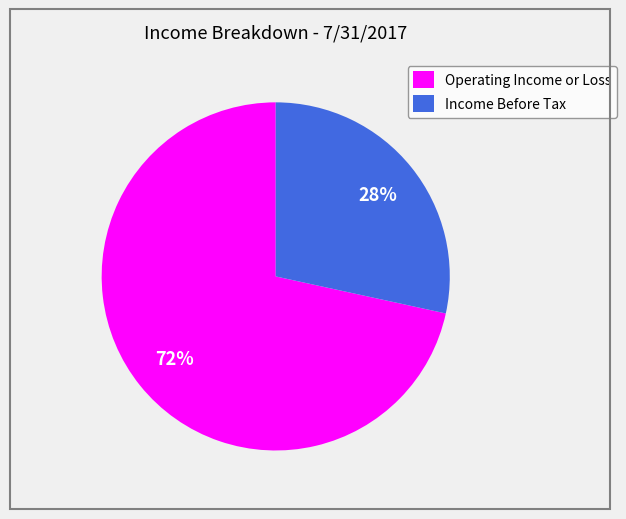

Which slice is the smallest?

Income Before Tax